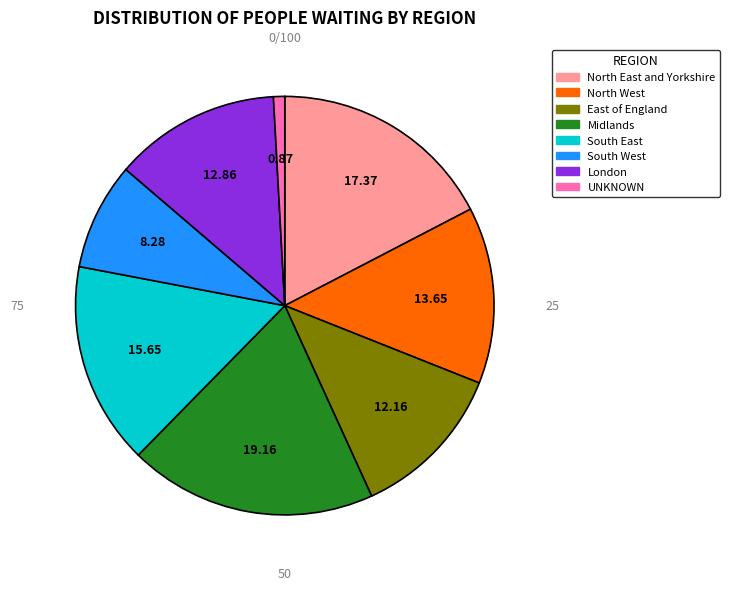

Do London and Midlands together represent more than half of the pie?

No